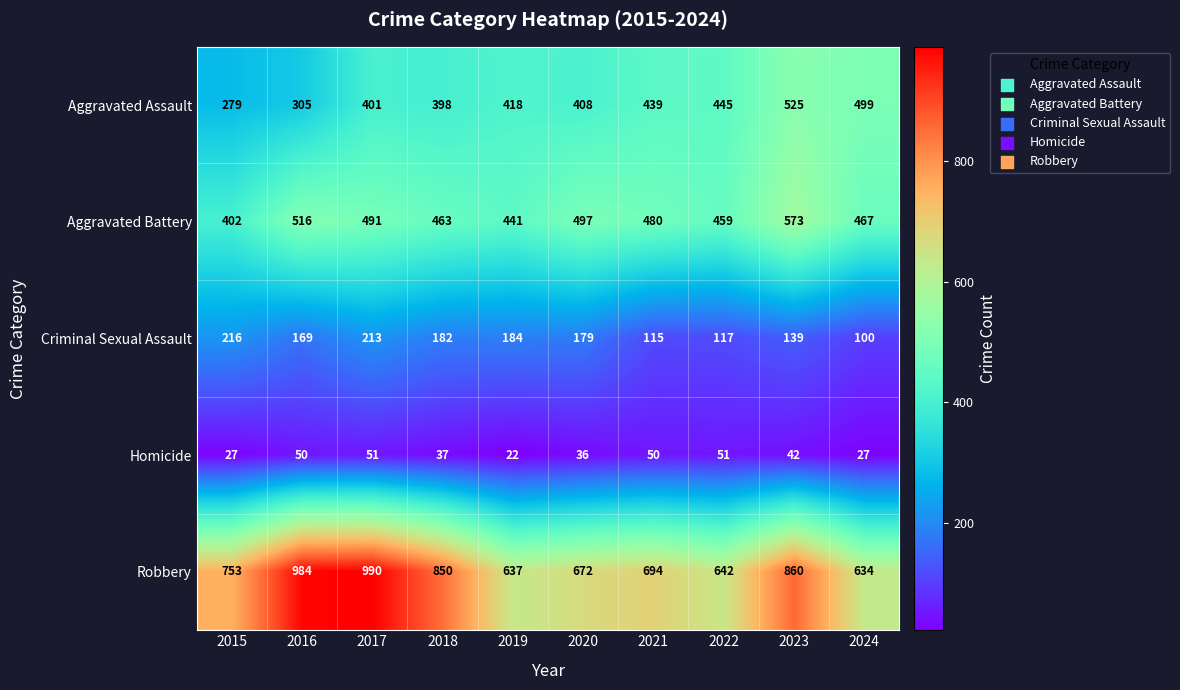

Which series has the largest total across all categories?

Robbery